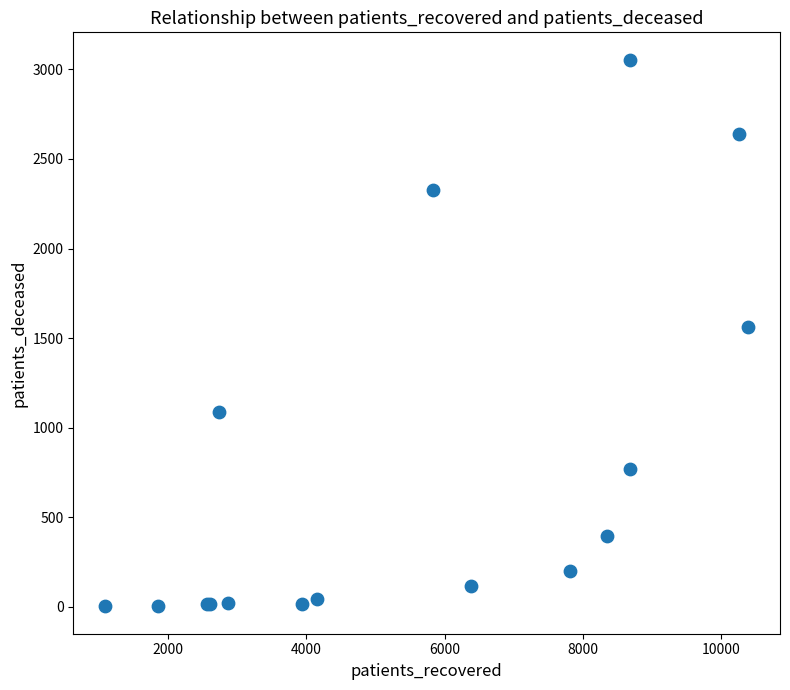

What Y value in the scatter plot is closest to 1528?

1563